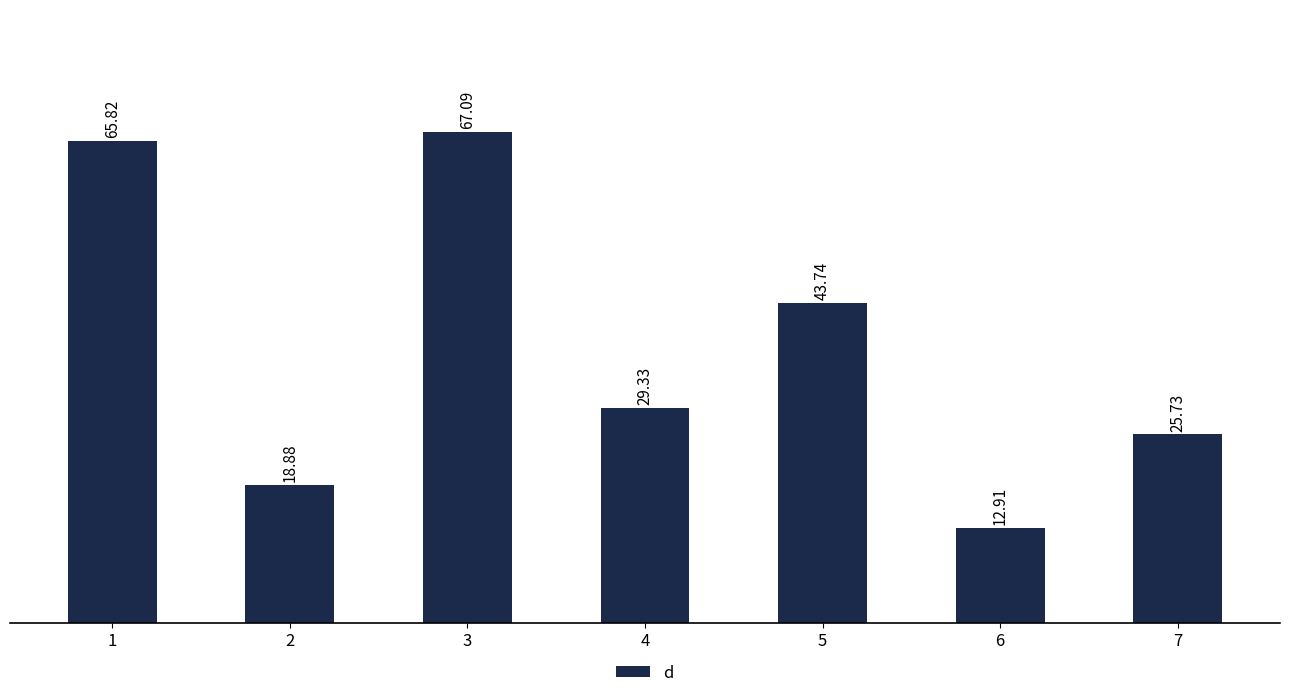

Which label corresponds to the smallest value in the chart?

6